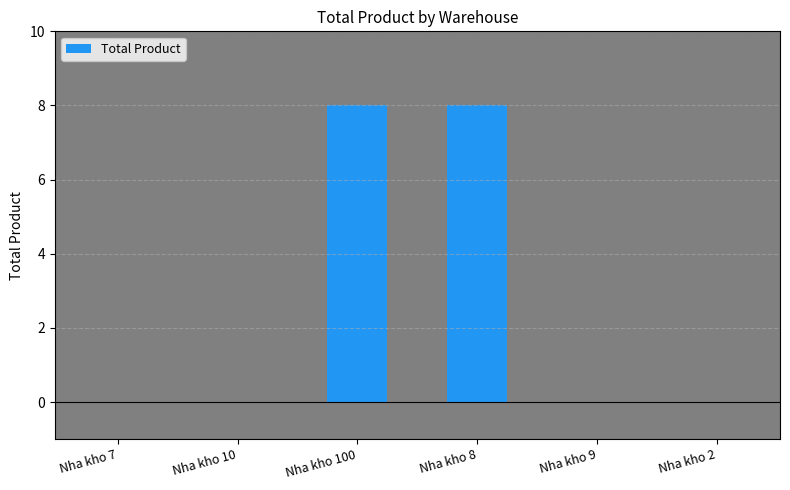

Are the bars horizontal?

No